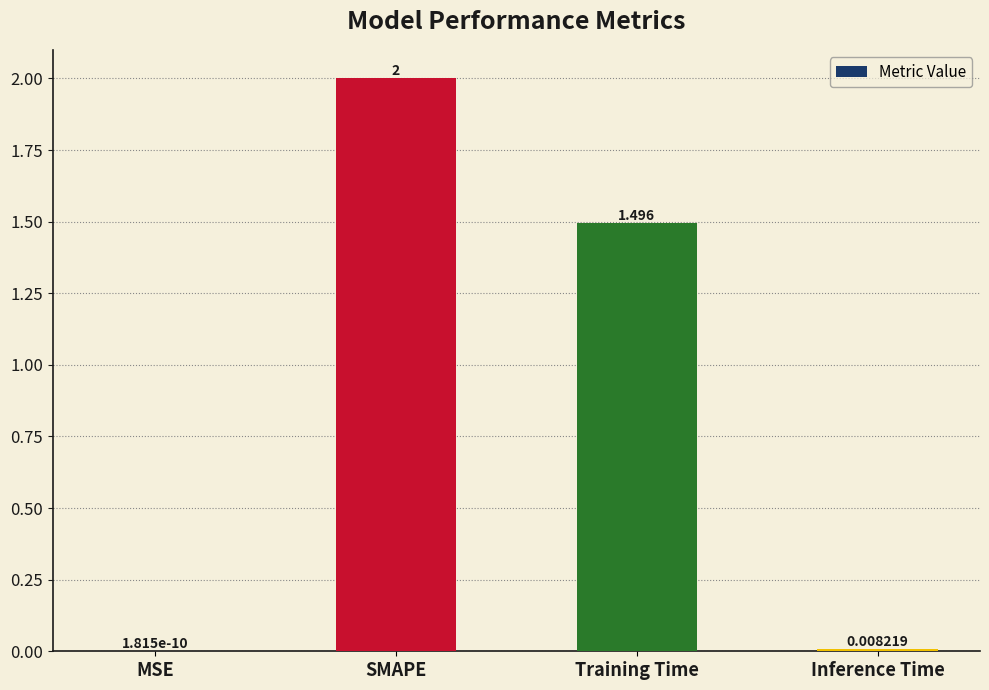

Count the number of data series in this chart.

1